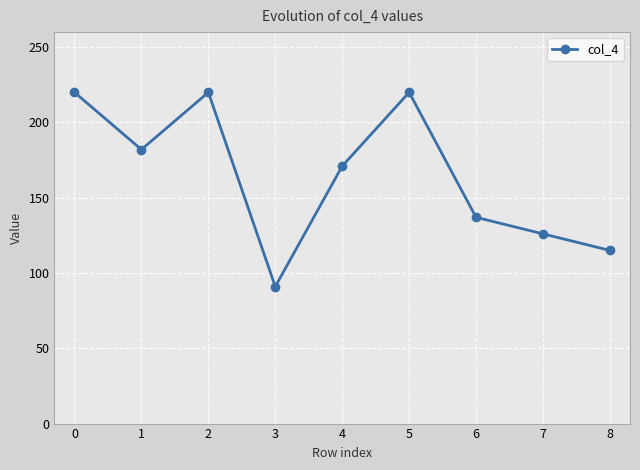

Is this an area chart (filled region under the line)?

No